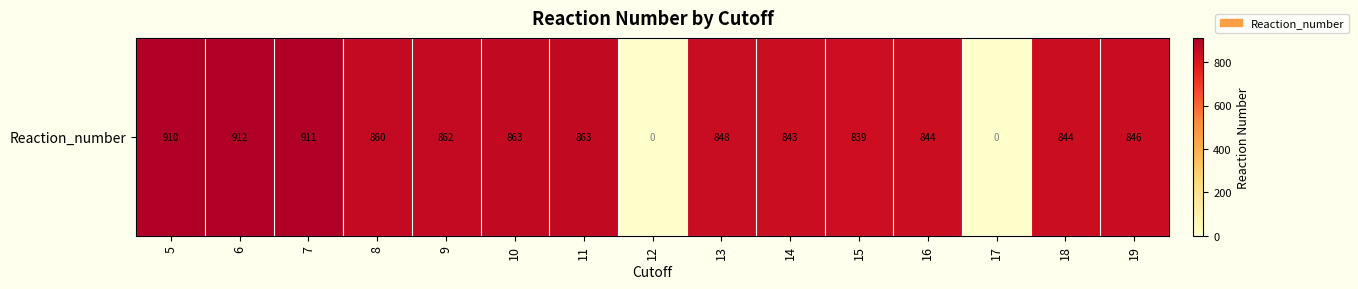

What is the difference between the maximum and minimum values?

912